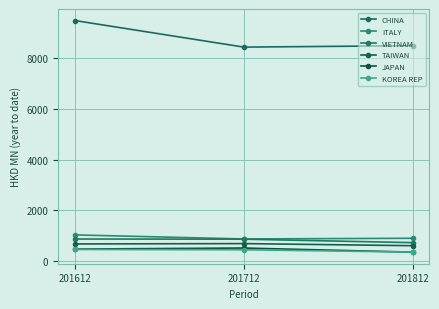

The value of CHINA at 201712 is 8438.7. True or false?

True